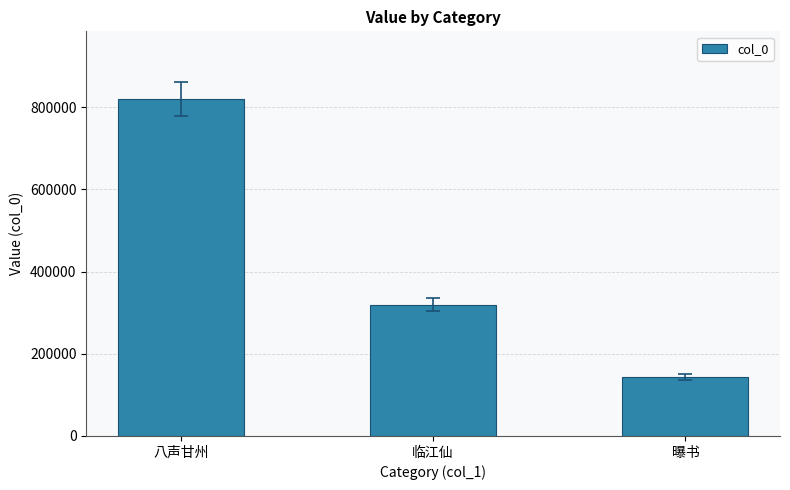

What is the change in value from 八声甘州 to 临江仙?

-501155